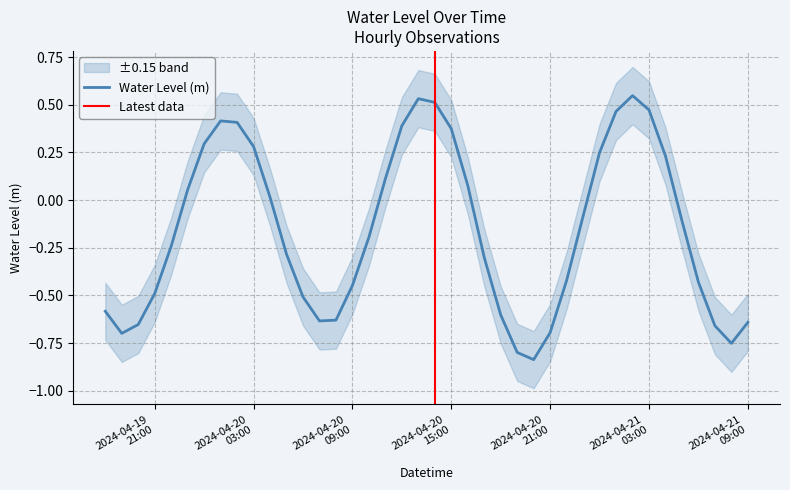

Reading left to right, list all the values displayed in this chart.

-0.6	-0.7	-0.7	-0.5	-0.2	0.1	0.3	0.4	0.4	0.3	0.0	-0.3	-0.5	-0.6	-0.6	-0.4	-0.2	0.1	0.4	0.5	0.5	0.4	0.1	-0.3	-0.6	-0.8	-0.8	-0.7	-0.4	-0.1	0.2	0.5	0.5	0.5	0.2	-0.1	-0.4	-0.7	-0.8	-0.6